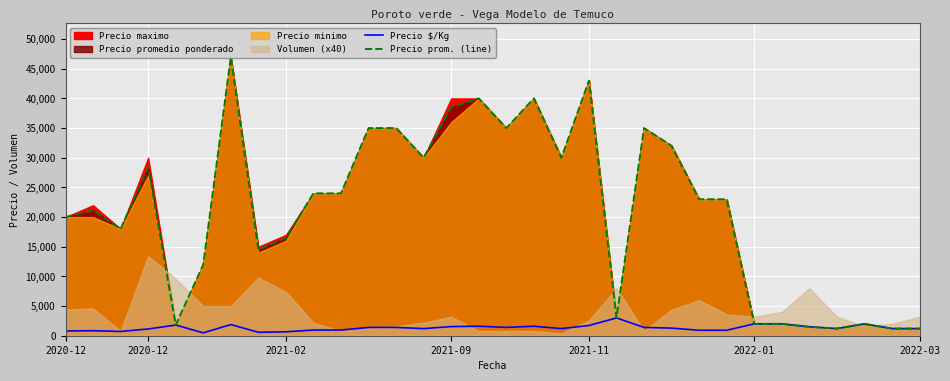

How many lines are shown in the chart?

2